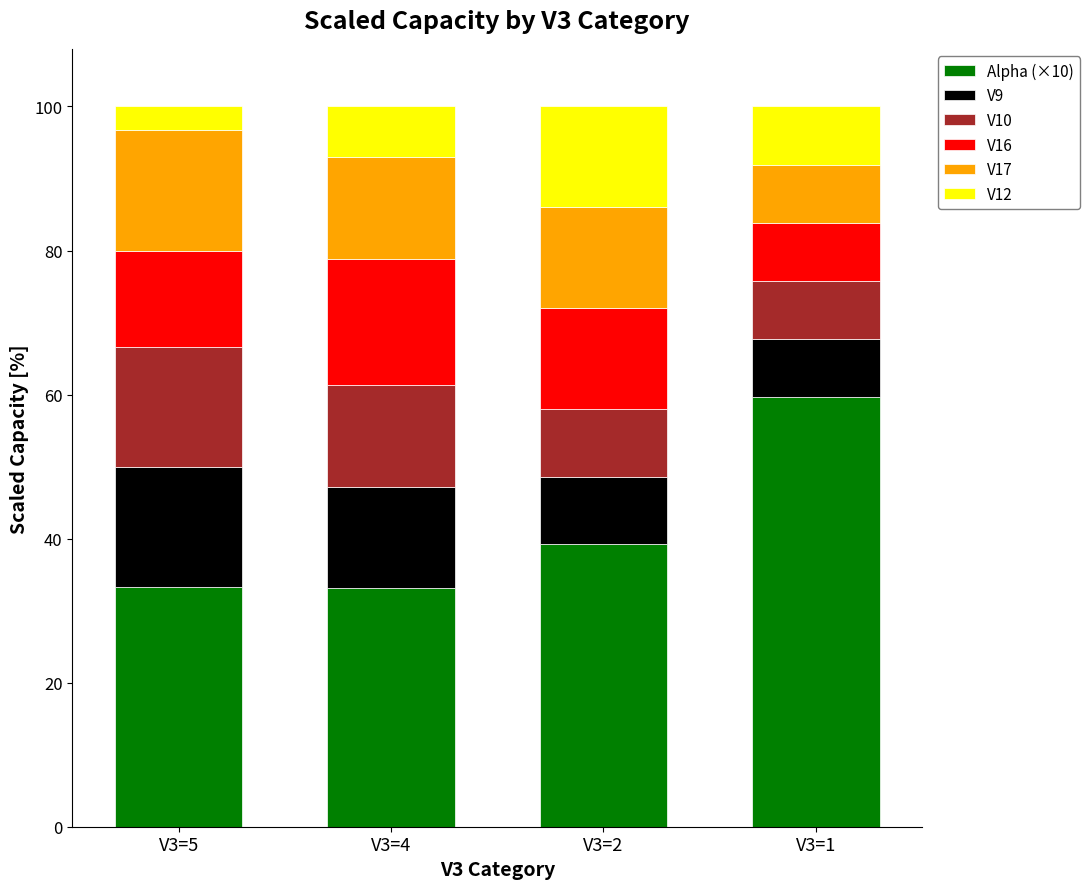

The value of Alpha (×10) at V3=4 is 33.1. True or false?

True